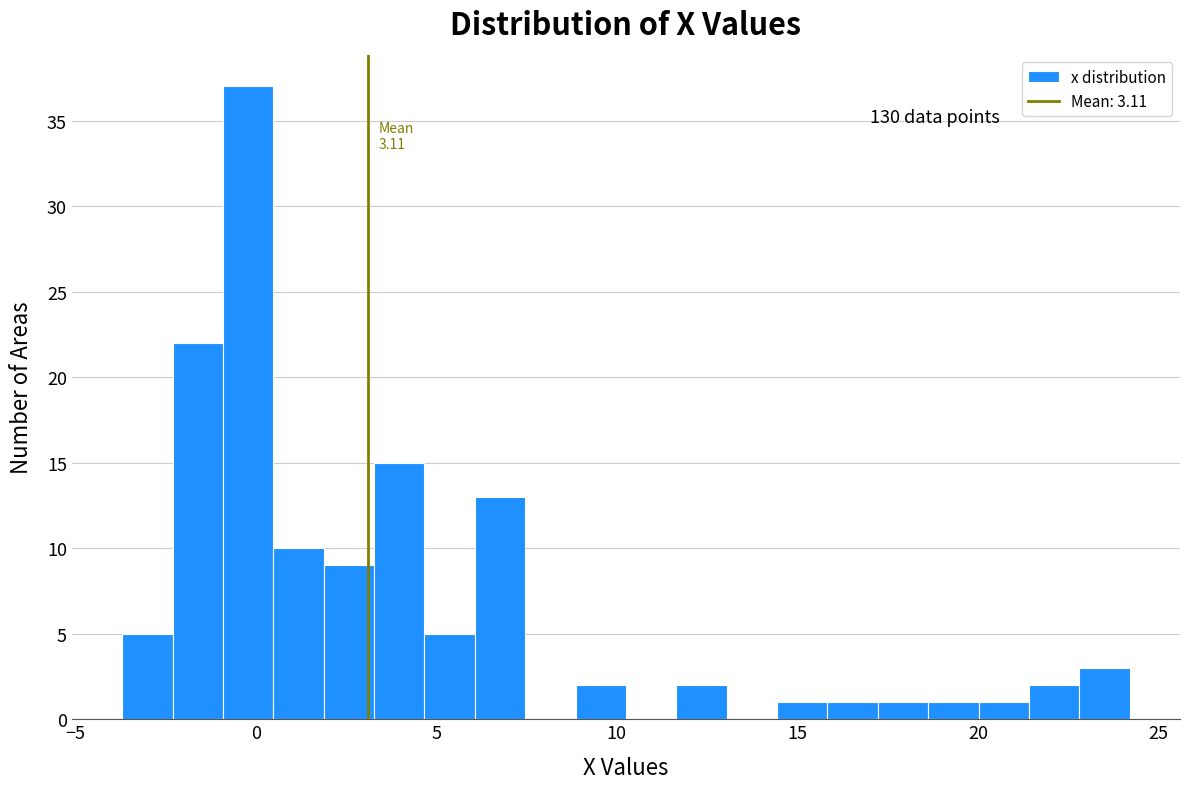

Around what value on the x-axis is the tallest bar? Give the approximate position of its centre, as read against the axis.

0.0